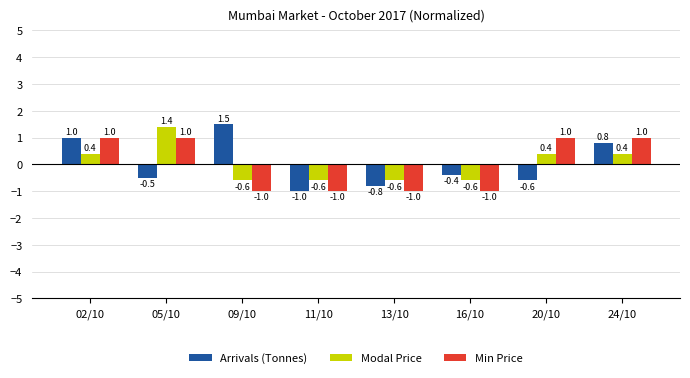

Reading left to right, what are all the values shown in this chart?

Arrivals (Tonnes): 1.0	-0.5	1.5	-1.0	-0.8	-0.4	-0.6	0.8
Modal Price: 0.4	1.4	-0.6	-0.6	-0.6	-0.6	0.4	0.4
Min Price: 1.0	1.0	-1.0	-1.0	-1.0	-1.0	1.0	1.0